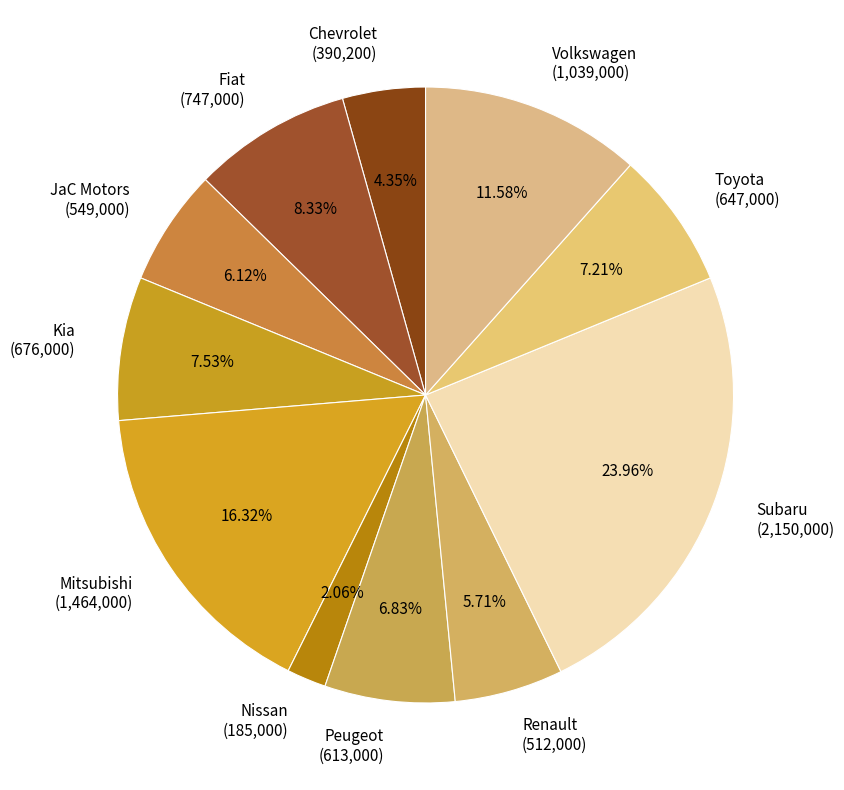

The Chevrolet slice represents 18% of the pie. True or false?

False